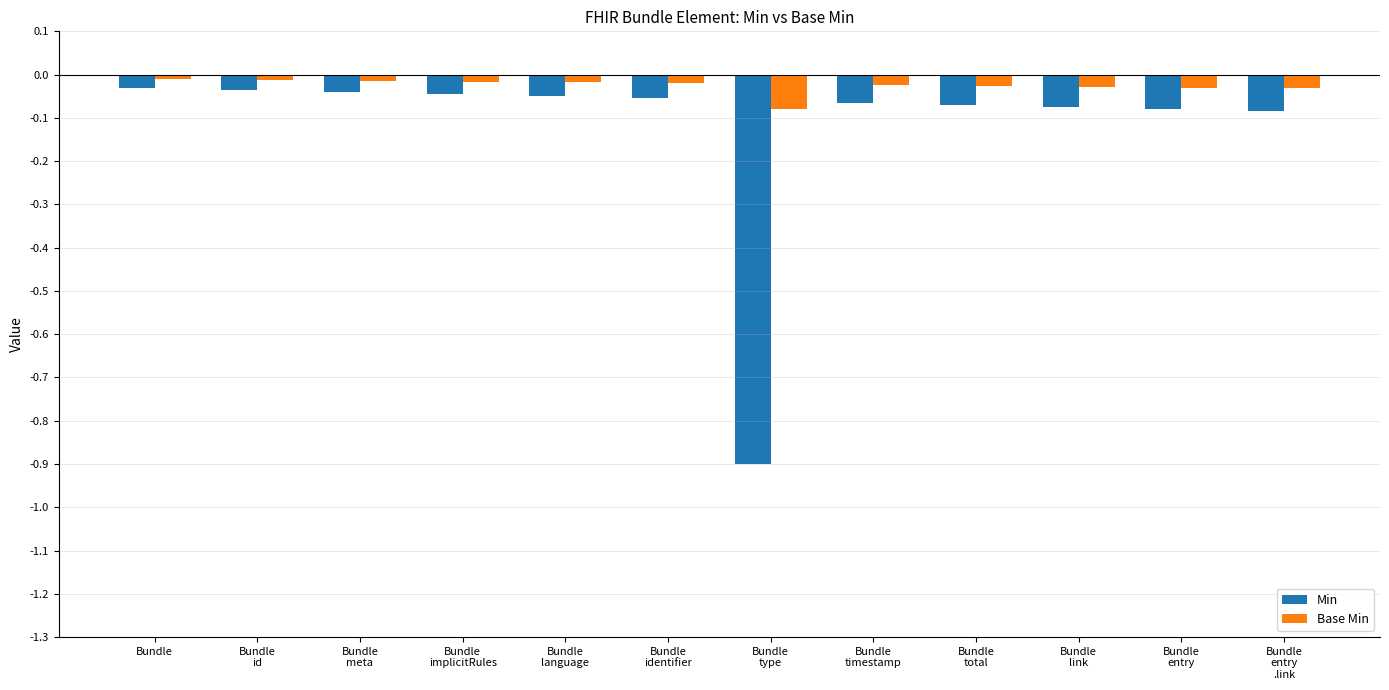

Which series has the widest spread of values?

Min